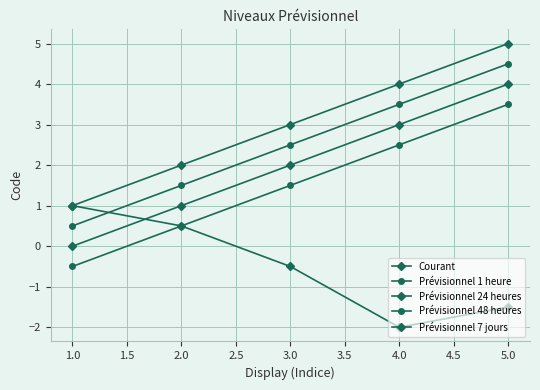

How many categories are shown in the chart?

5